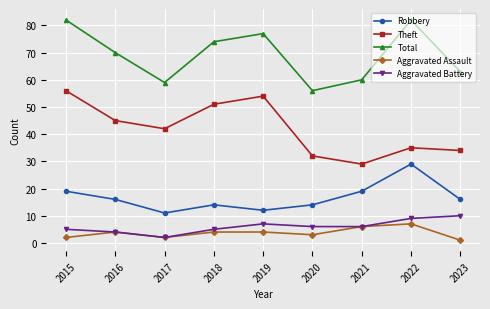

True or false: Aggravated Battery and Robbery intersect in this chart.

False